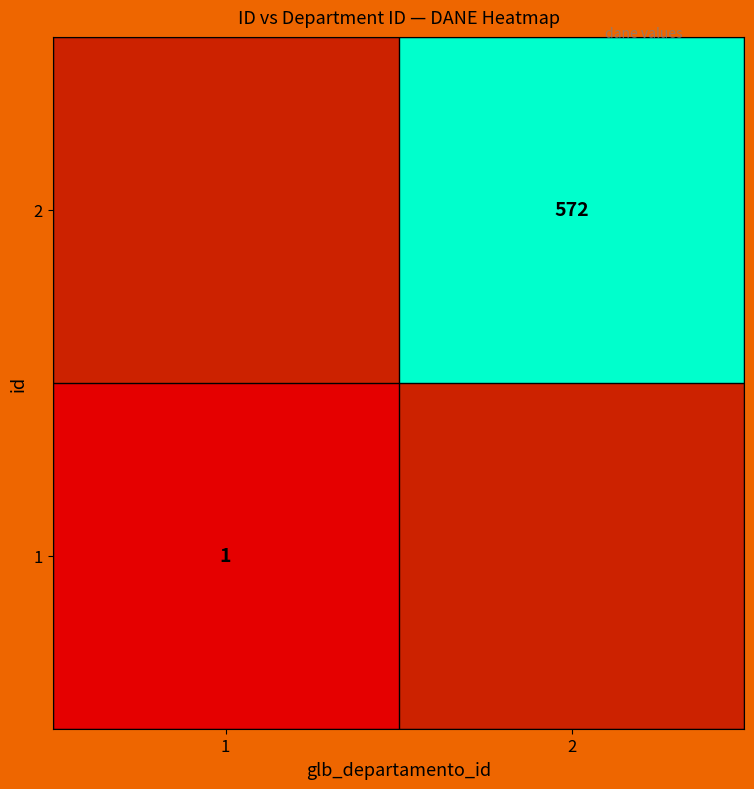

Is the value of 1 at 1 greater than the value of 2 at 2?

No